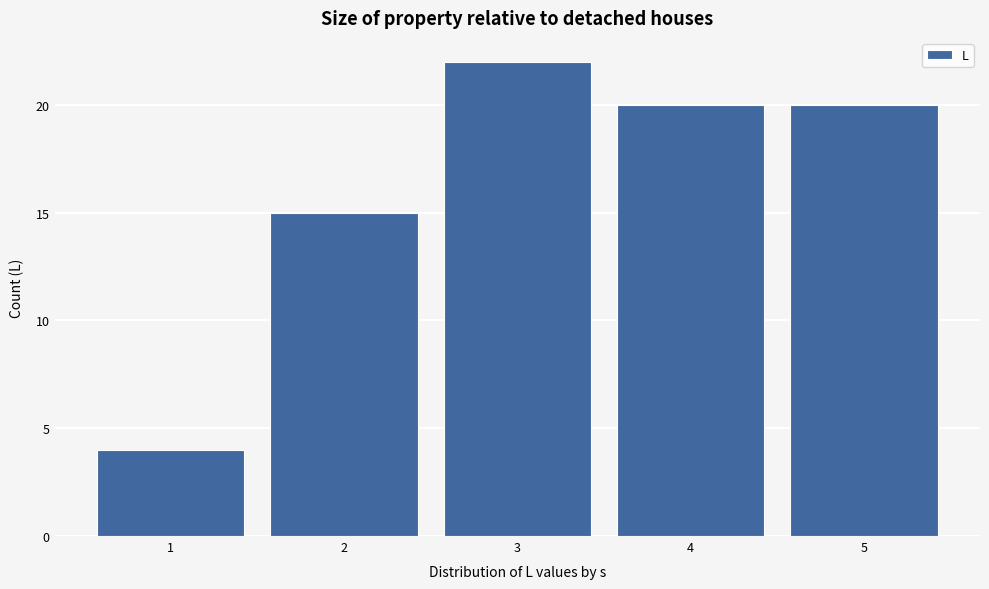

Reading left to right, list all the values displayed in this chart.

1=4	2=15	3=22	4=20	5=20